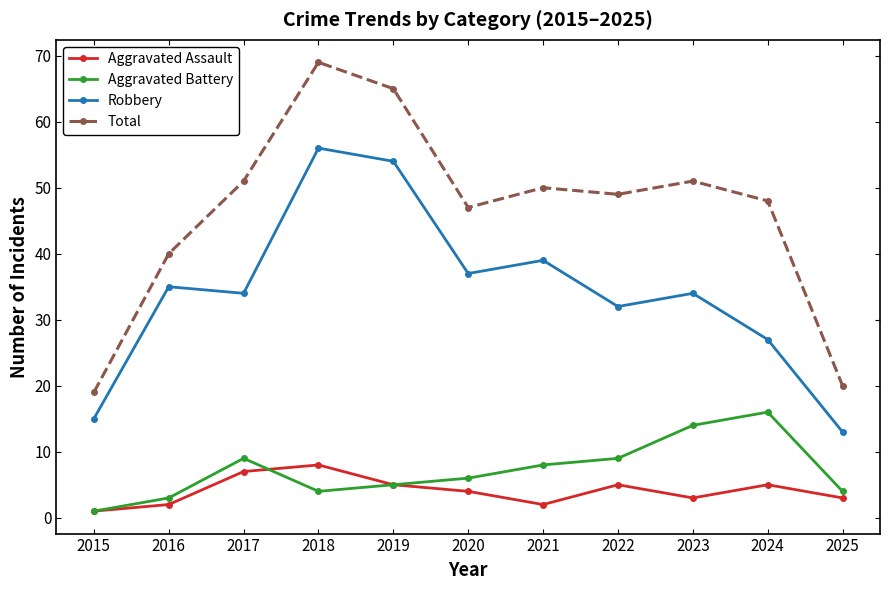

How many interior local peaks does the Aggravated Battery series have?

2